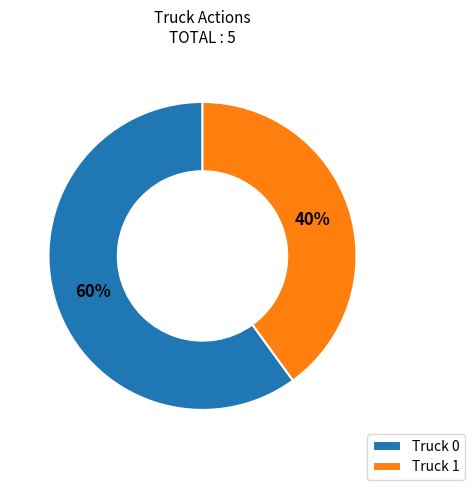

Which category has the smallest portion of the pie?

Truck 1